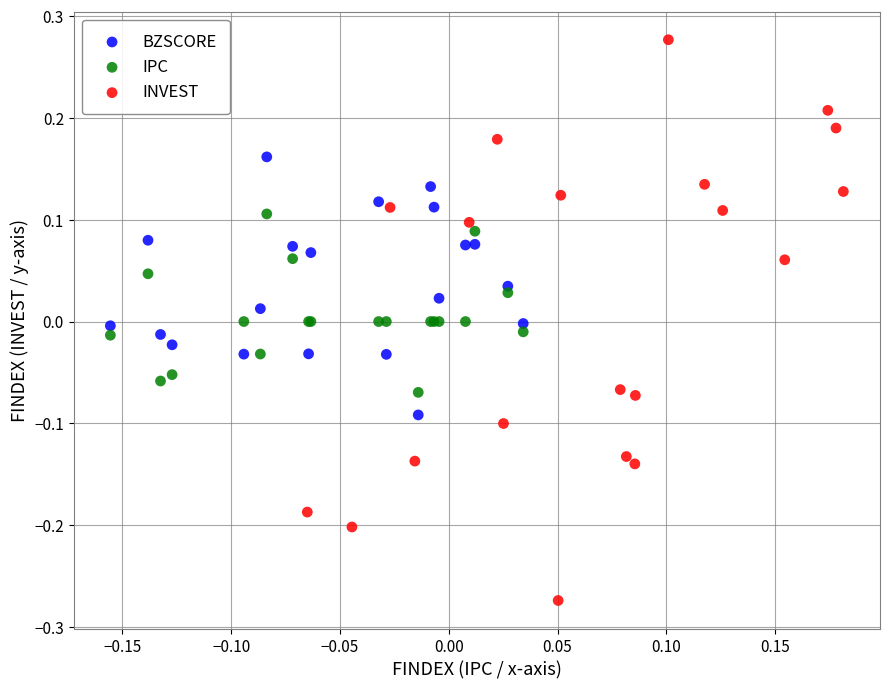

Which series has the largest Y range (max minus min)?

INVEST